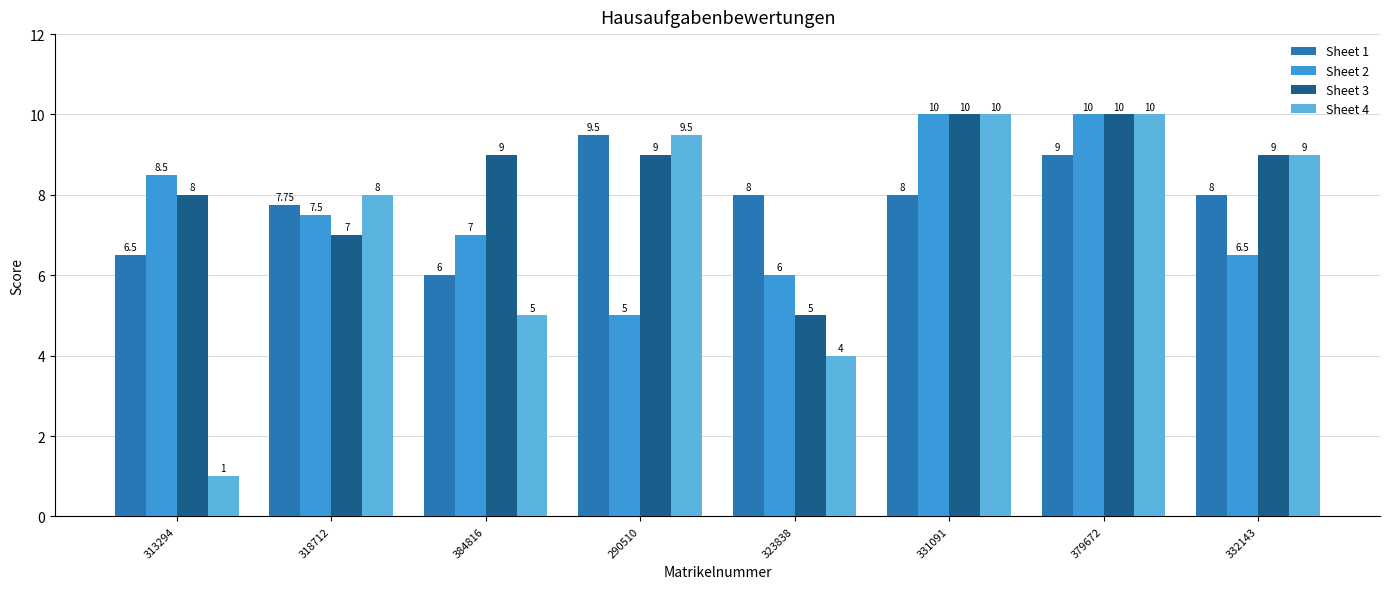

What are all the series names shown in the legend?

Sheet 1, Sheet 2, Sheet 3, Sheet 4